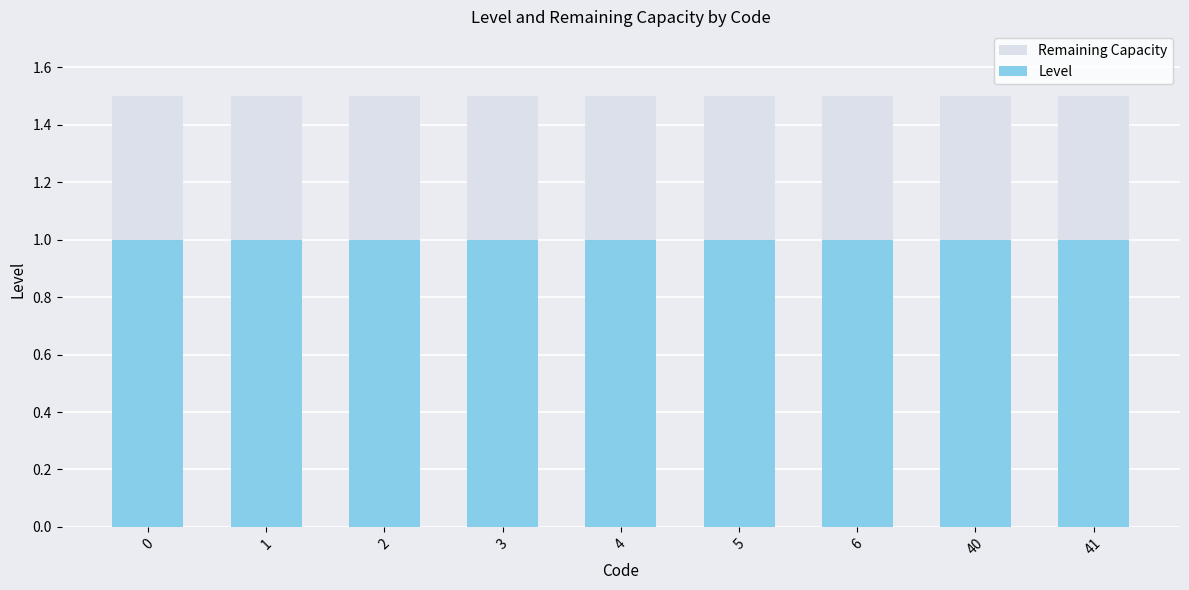

The Level series shows 0.4 at 41. True or false?

False